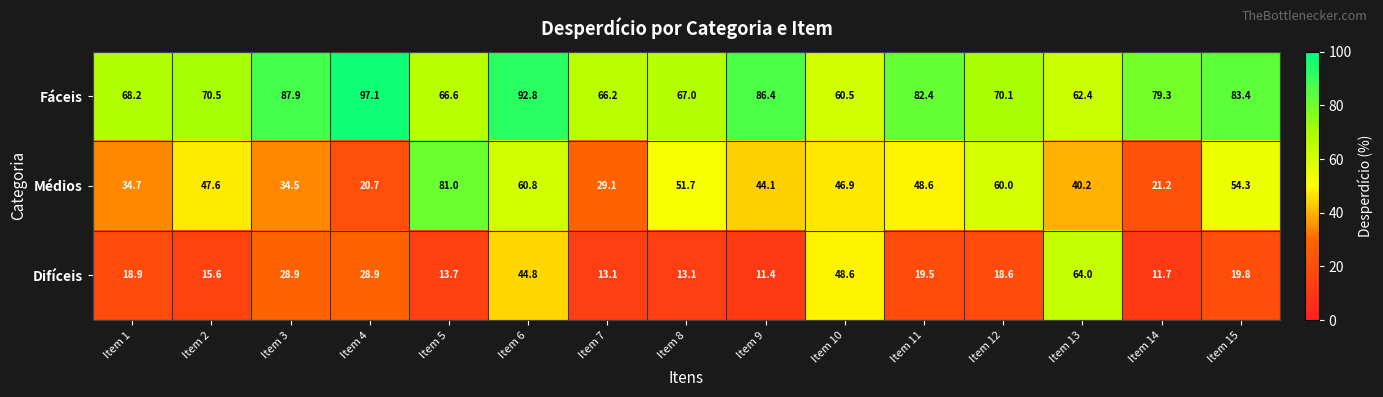

Is the value of Médios at Item 7 greater than the value of Difíceis at Item 5?

Yes